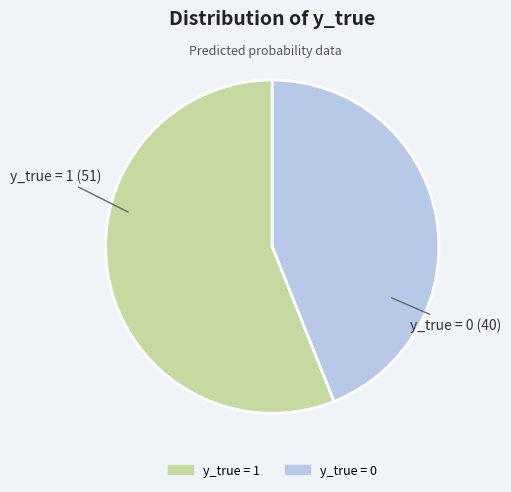

The y_true = 0 slice represents 56% of the pie. True or false?

False